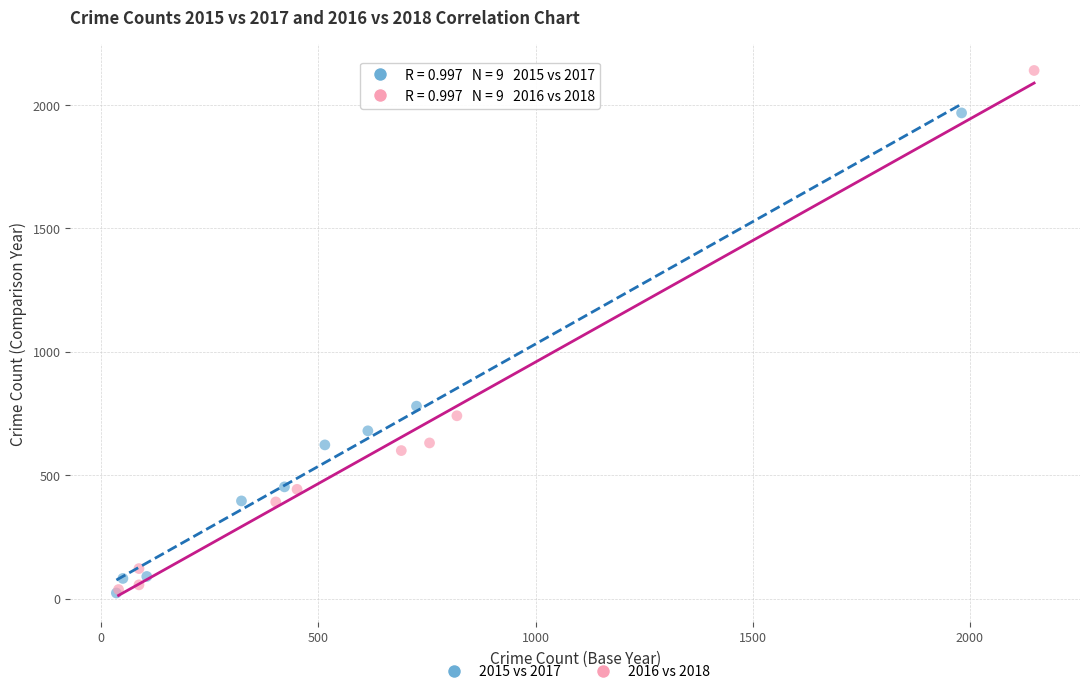

Which series reaches the maximum Y coordinate?

2016 vs 2018